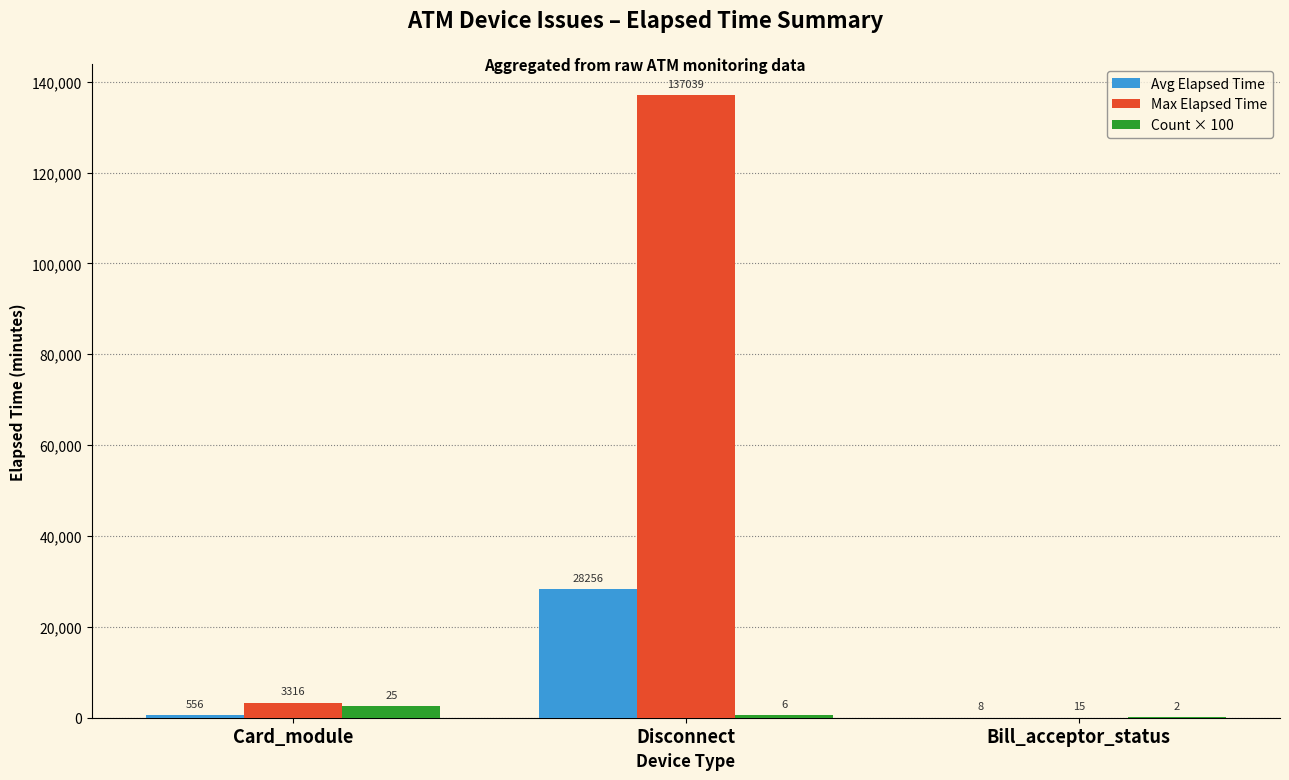

Are the bars grouped side by side (vs. stacked)?

Yes